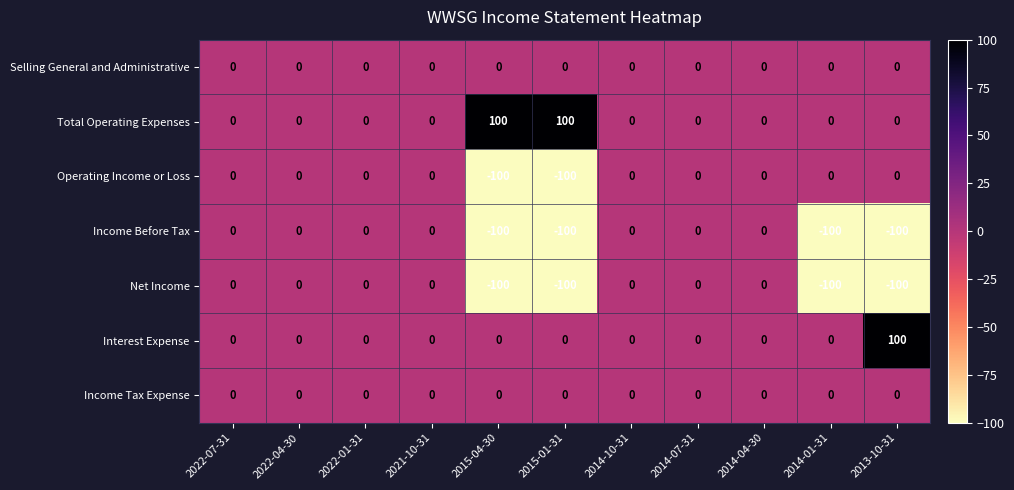

What is the spread (max minus min) of values at 2015-04-30?

200